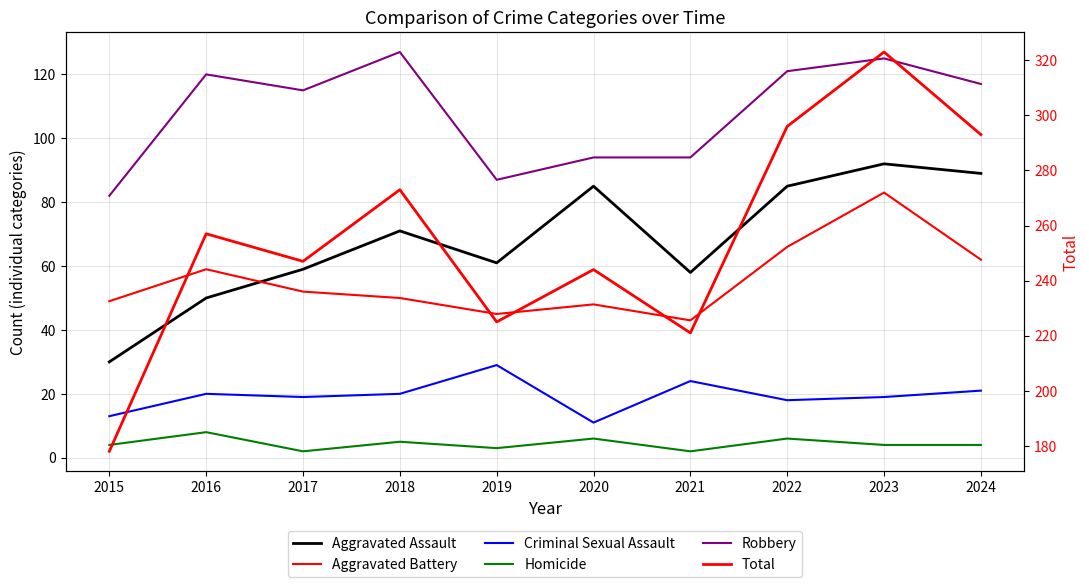

Is it true that Robbery equals 27 at 2016?

False